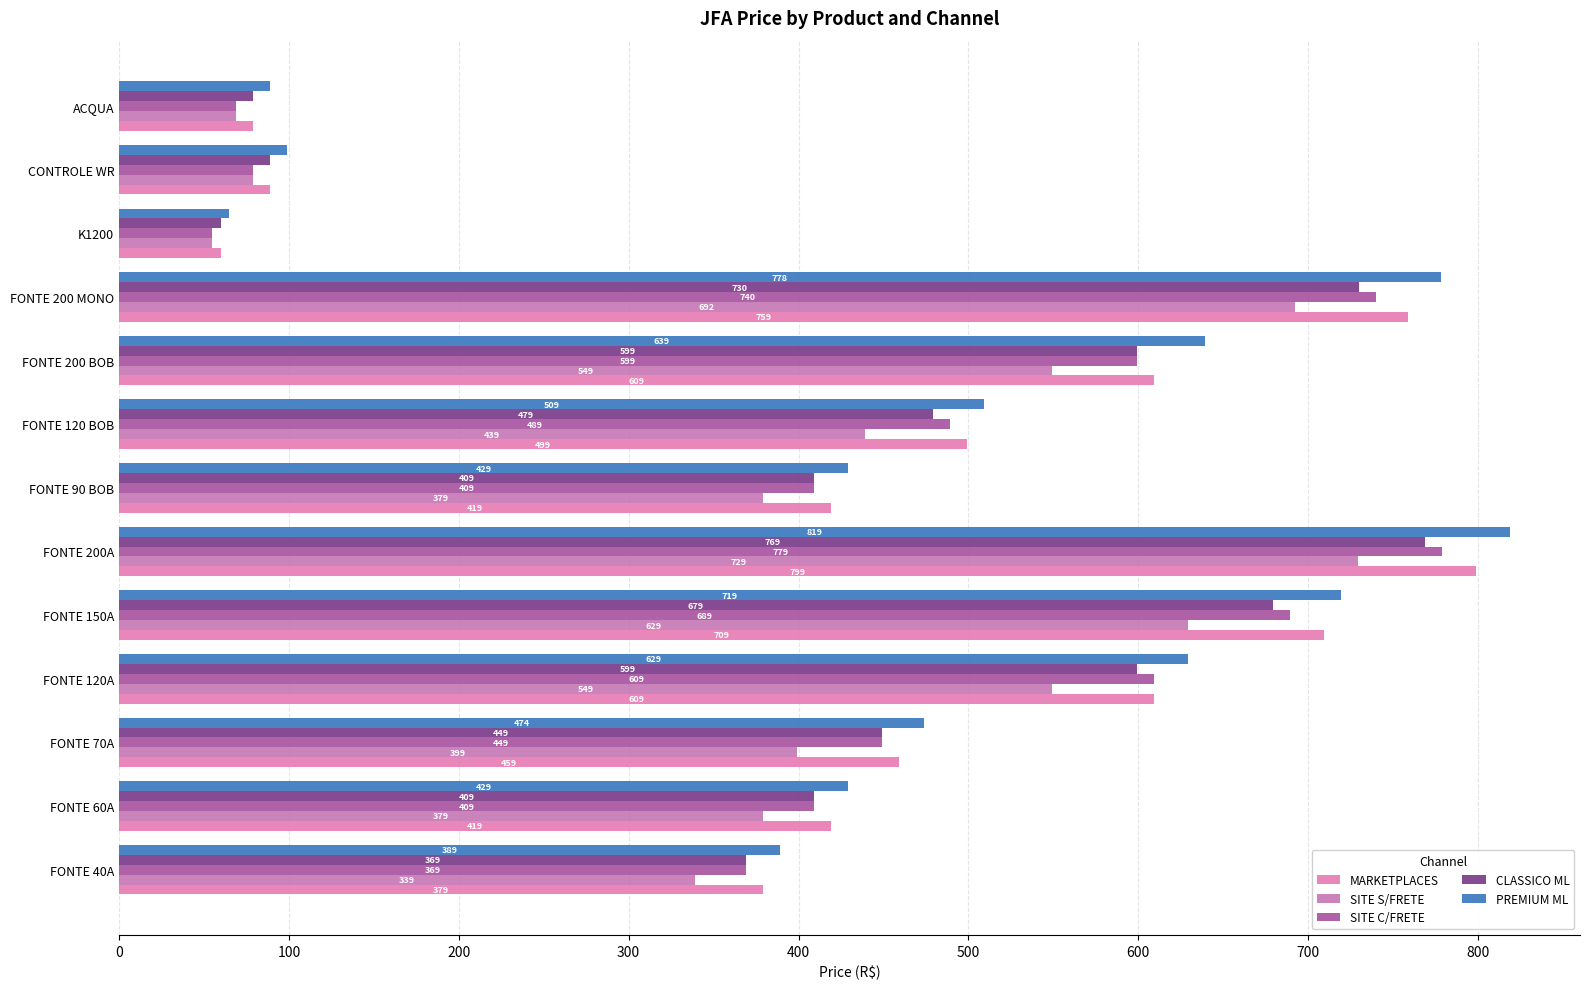

What is the lowest value of the CLASSICO ML series?

60.0